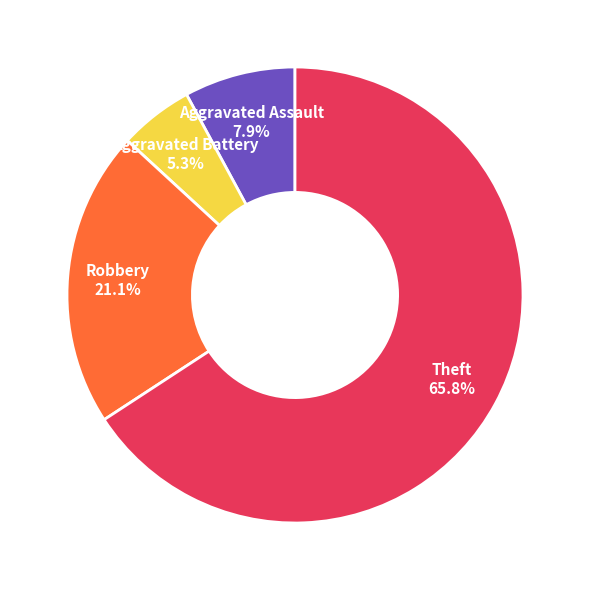

Is there any slice that represents more than half of the pie?

Yes